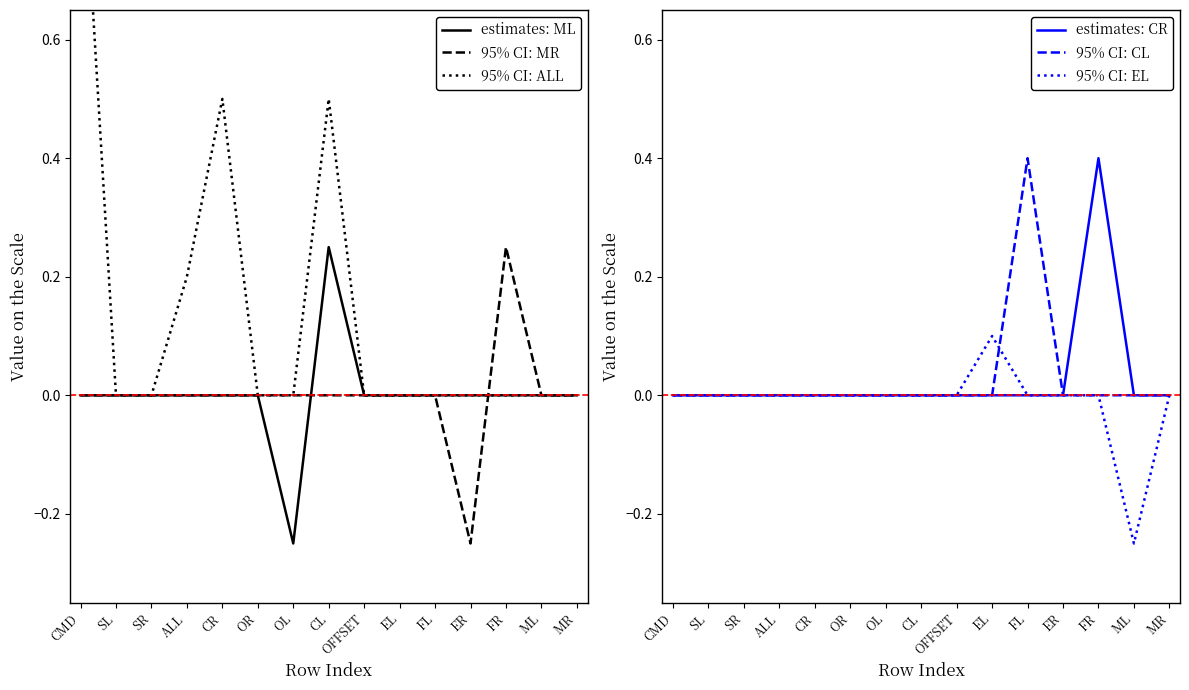

Which series has the largest total across all categories?

95% CI: ALL